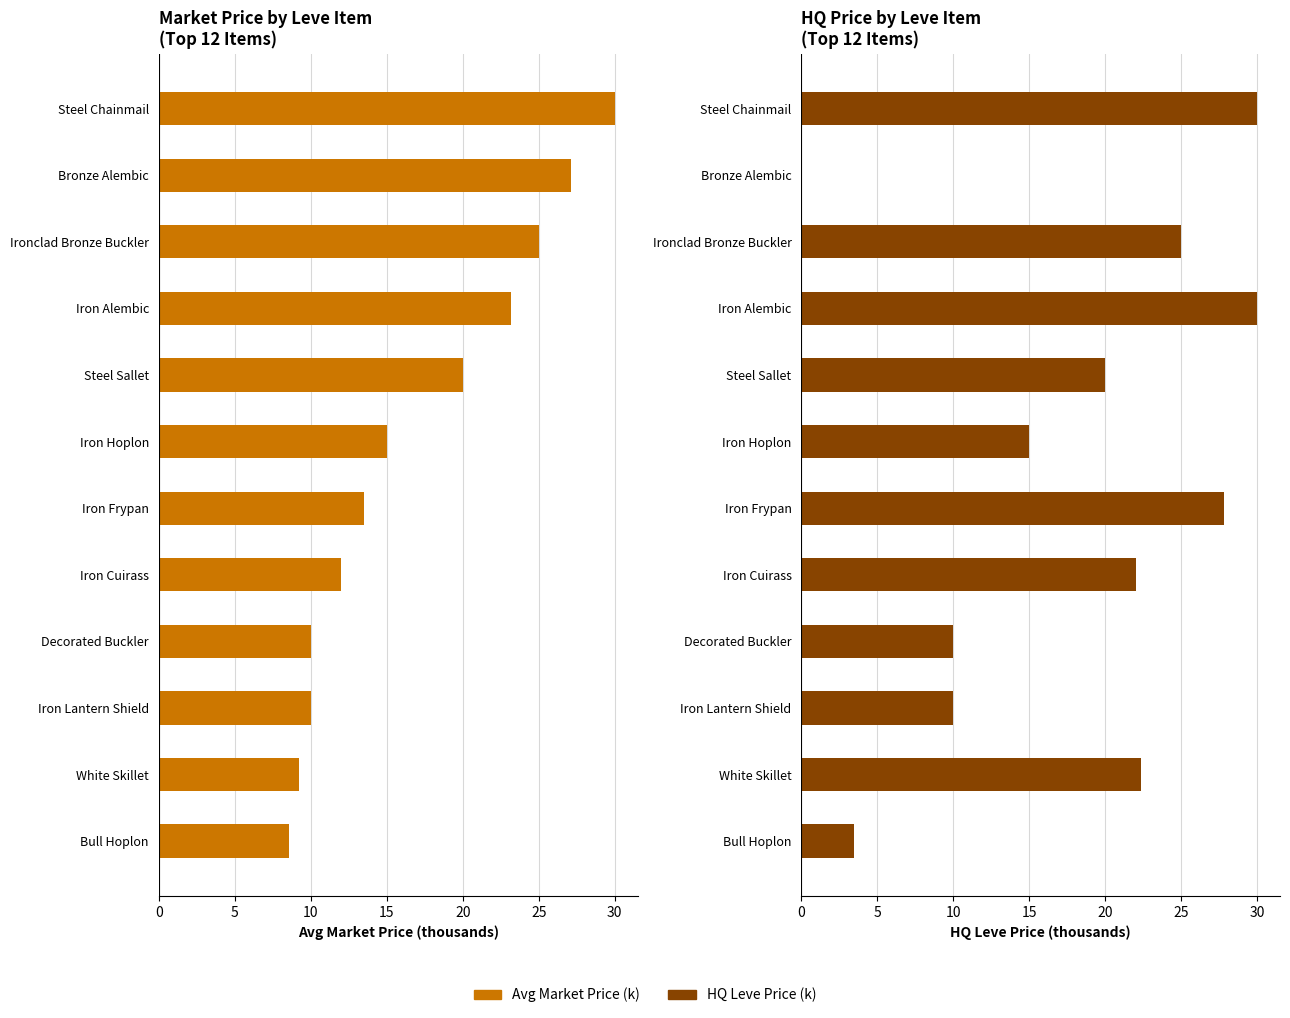

How many positive values does the HQ Price (k) series have?

11